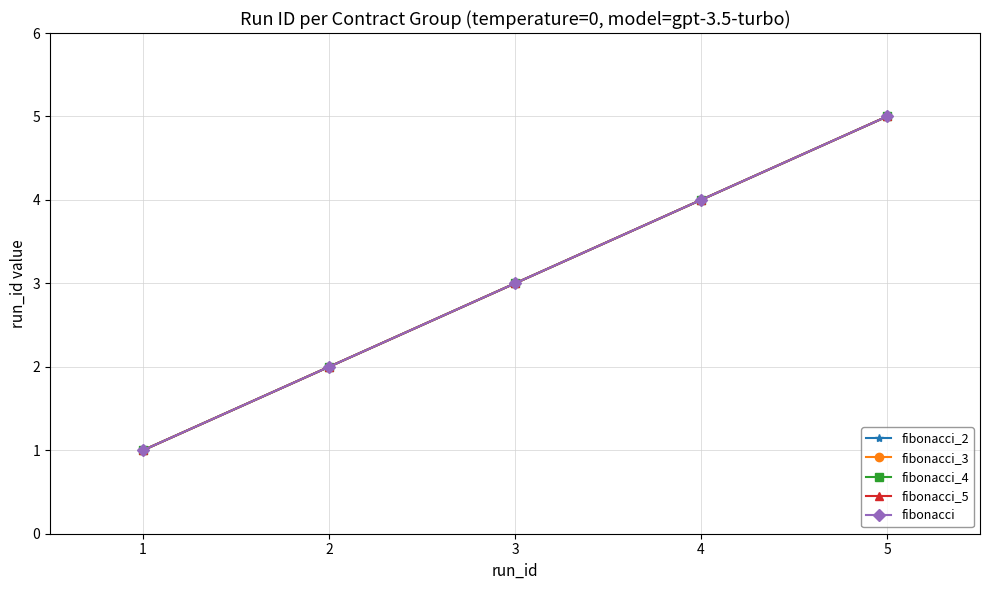

Does the chart have visible grid lines?

Yes